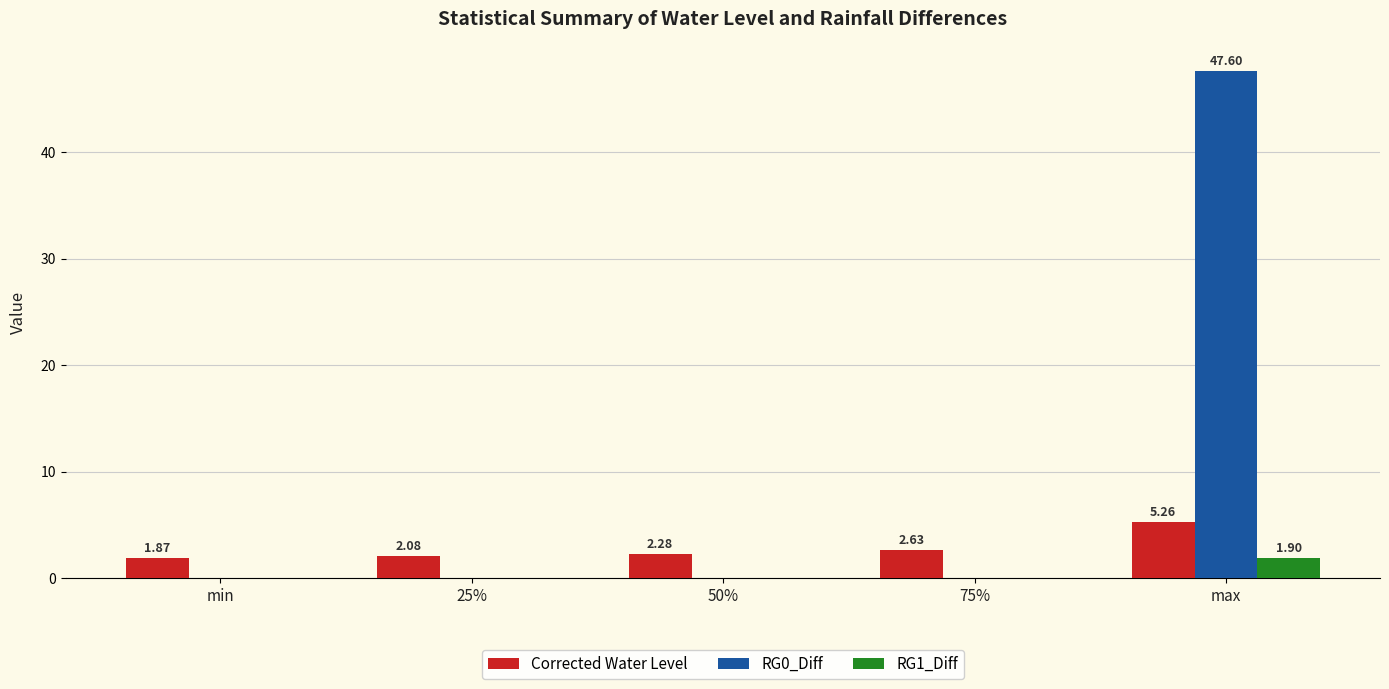

What is the sum of all Corrected Water Level values?

14.1